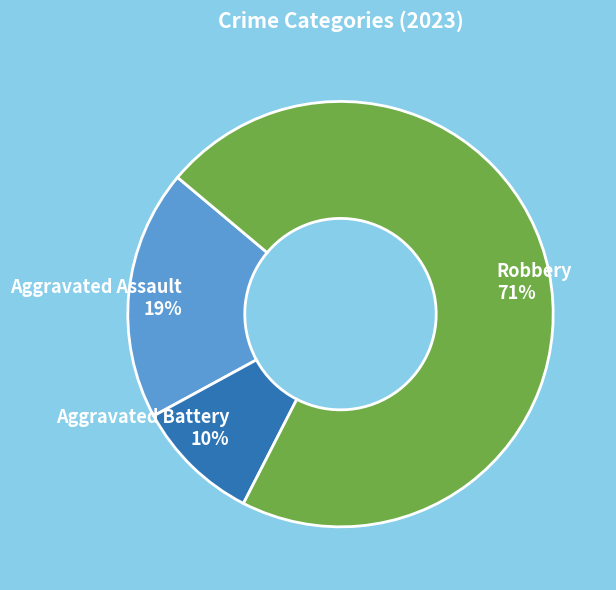

To the nearest percent, what is the average slice percentage?

33%